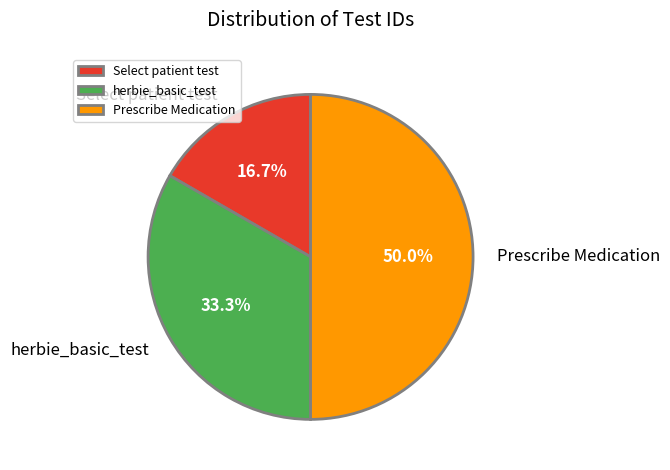

To the nearest percent, what portion does Select patient test represent?

17%